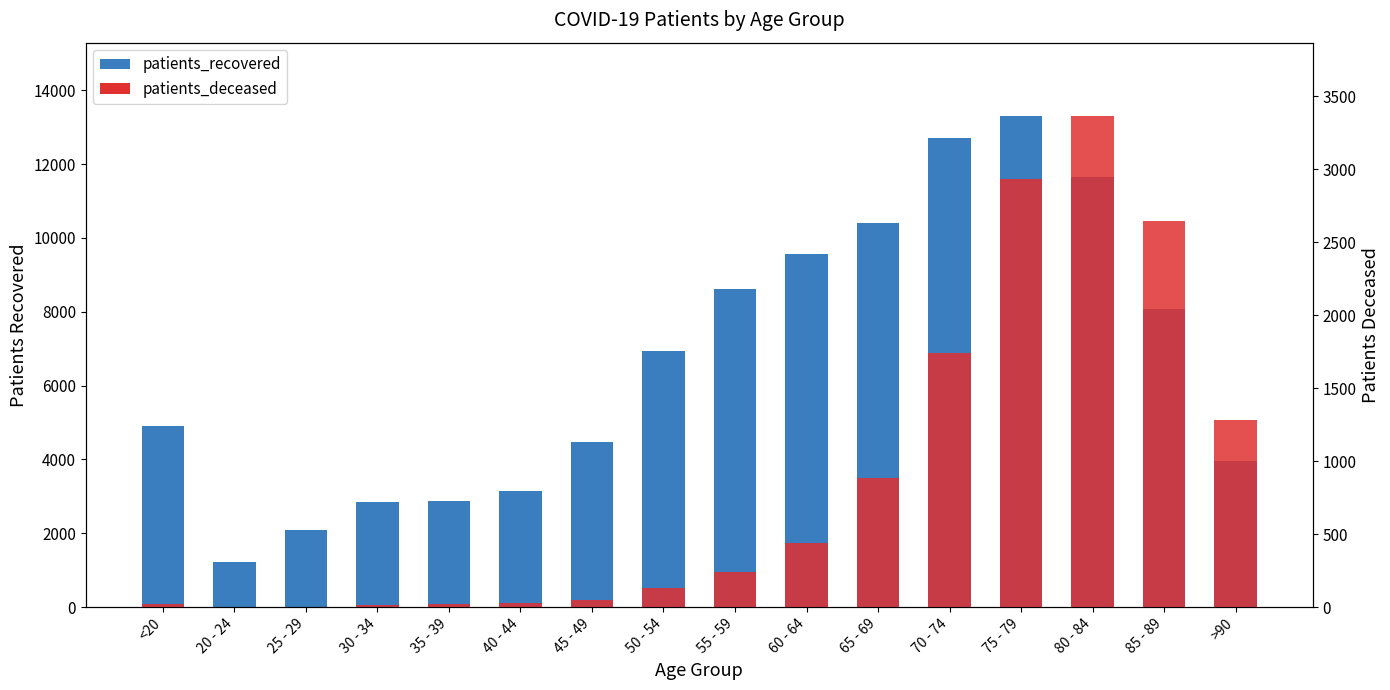

What is the difference between the highest and lowest values at 80 - 84?

8285